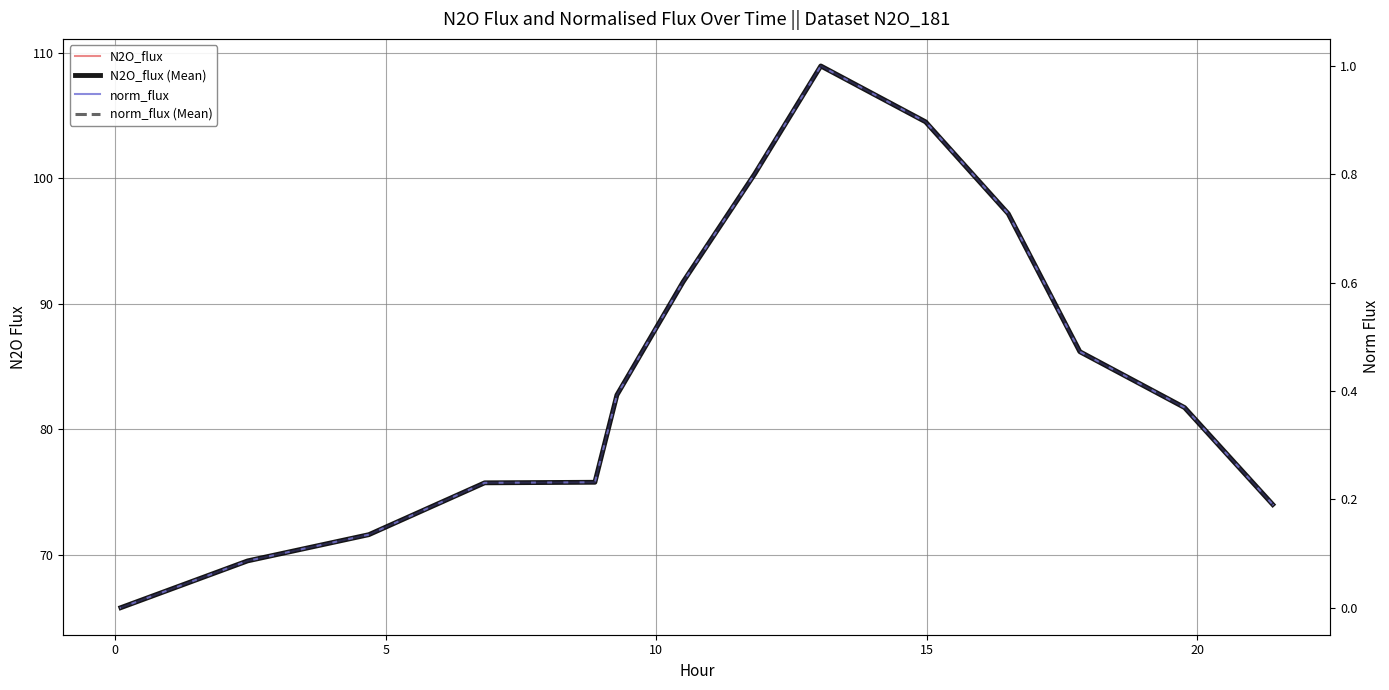

Does the chart display data point markers on the line(s)?

No